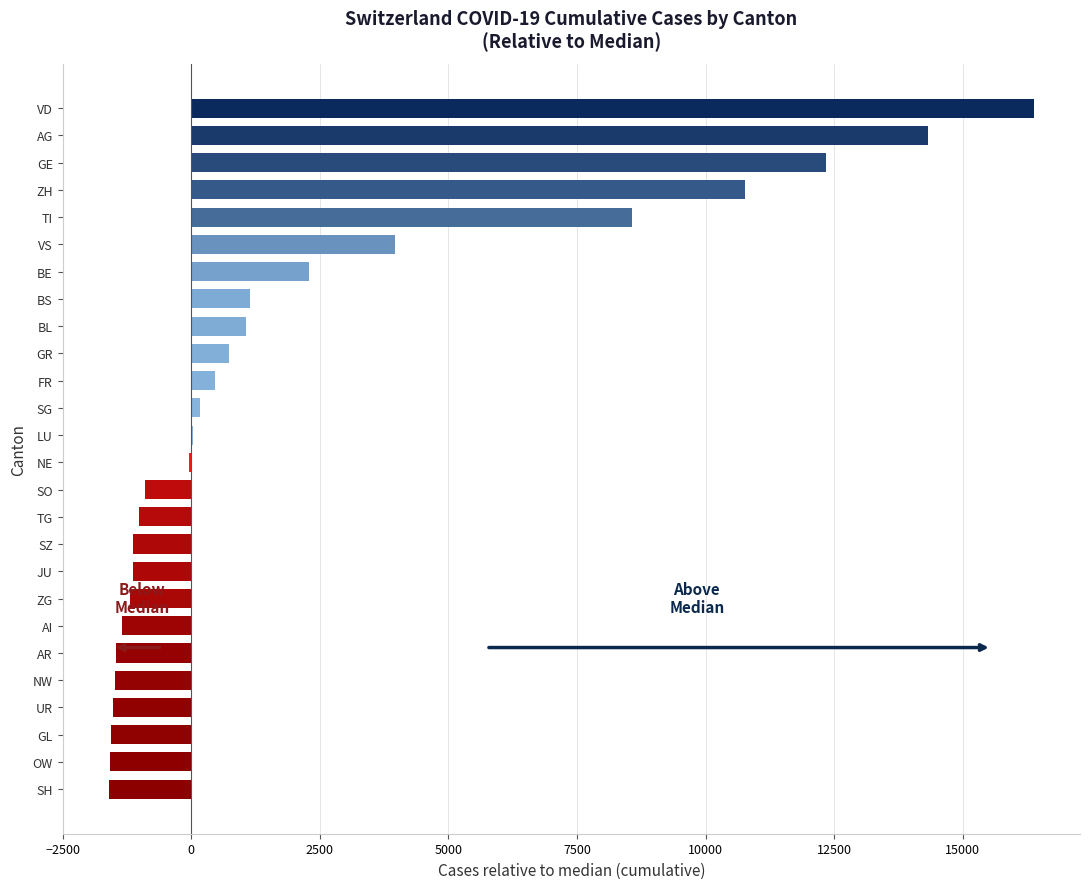

What is the change in value from GL to BS?

+2707.0